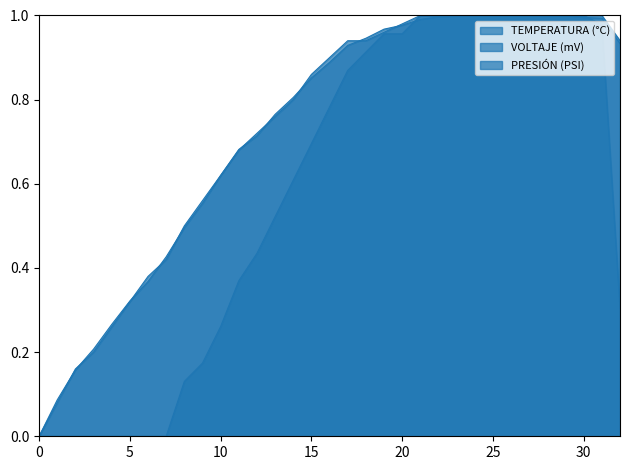

Rank the series by their maximum value, from highest to lowest.

TEMPERATURA (°C), VOLTAJE (mV), PRESIÓN (PSI)